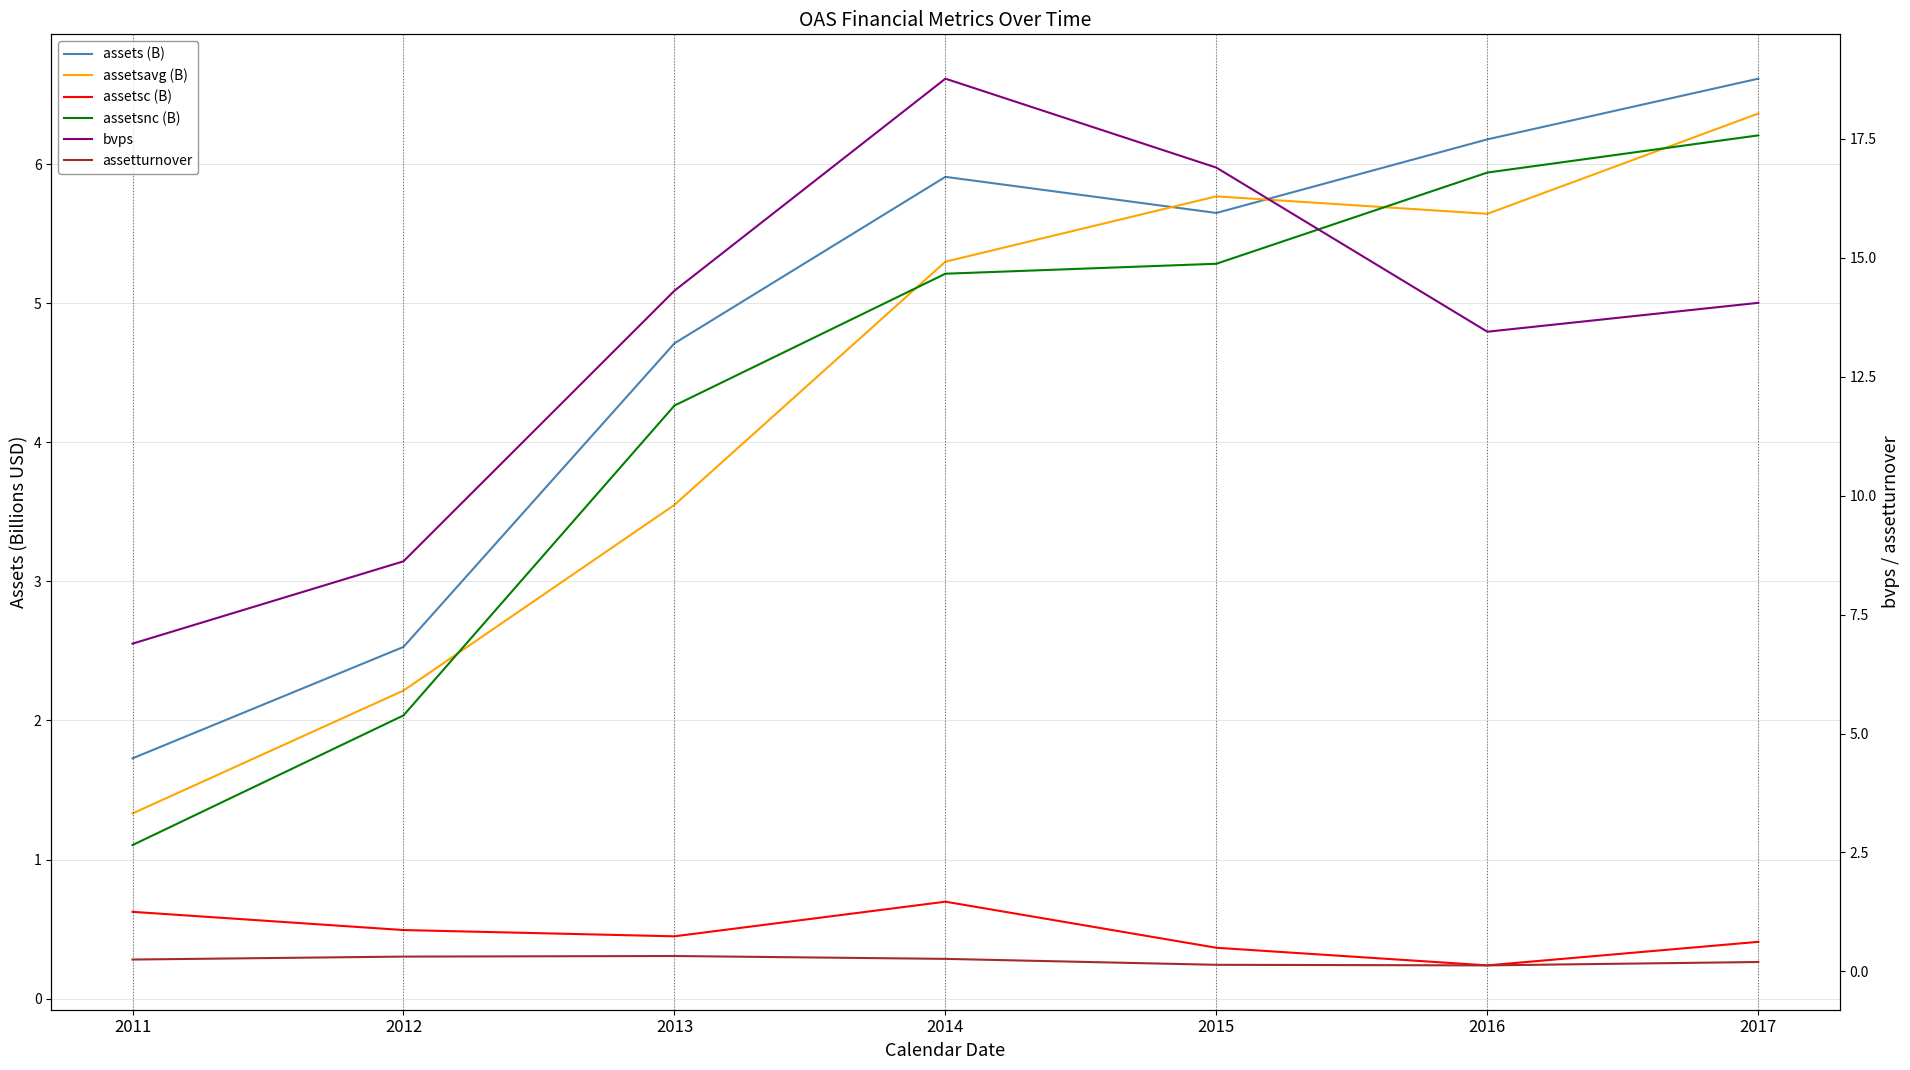

What are all the series names shown in the legend?

assets (B), assetsavg (B), assetsc (B), assetsnc (B), bvps, assetturnover